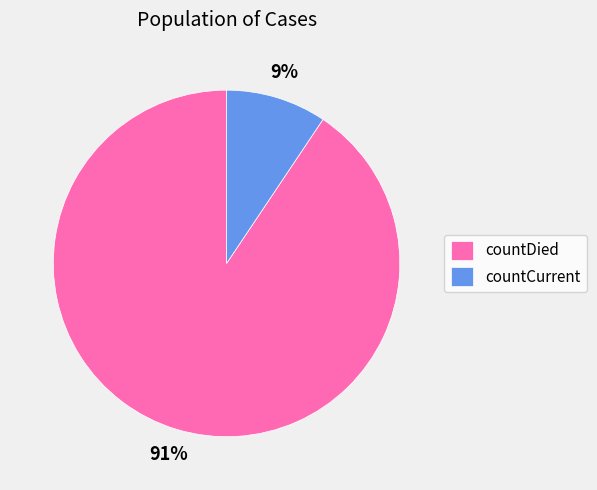

The countDied slice represents 99% of the pie. True or false?

False